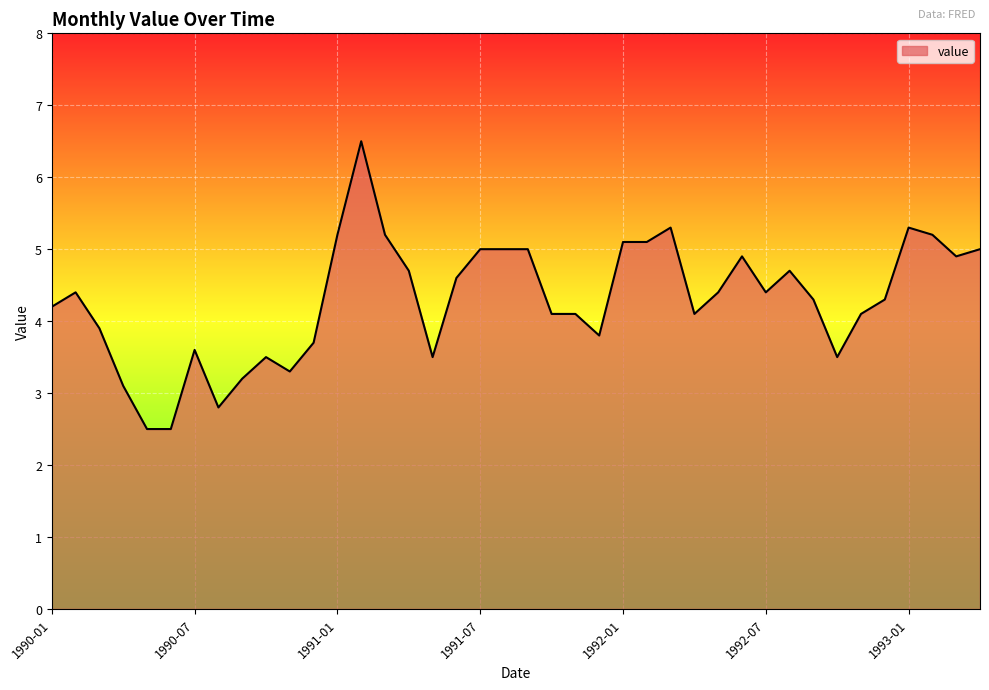

What is the difference between the maximum and minimum values?

4.0